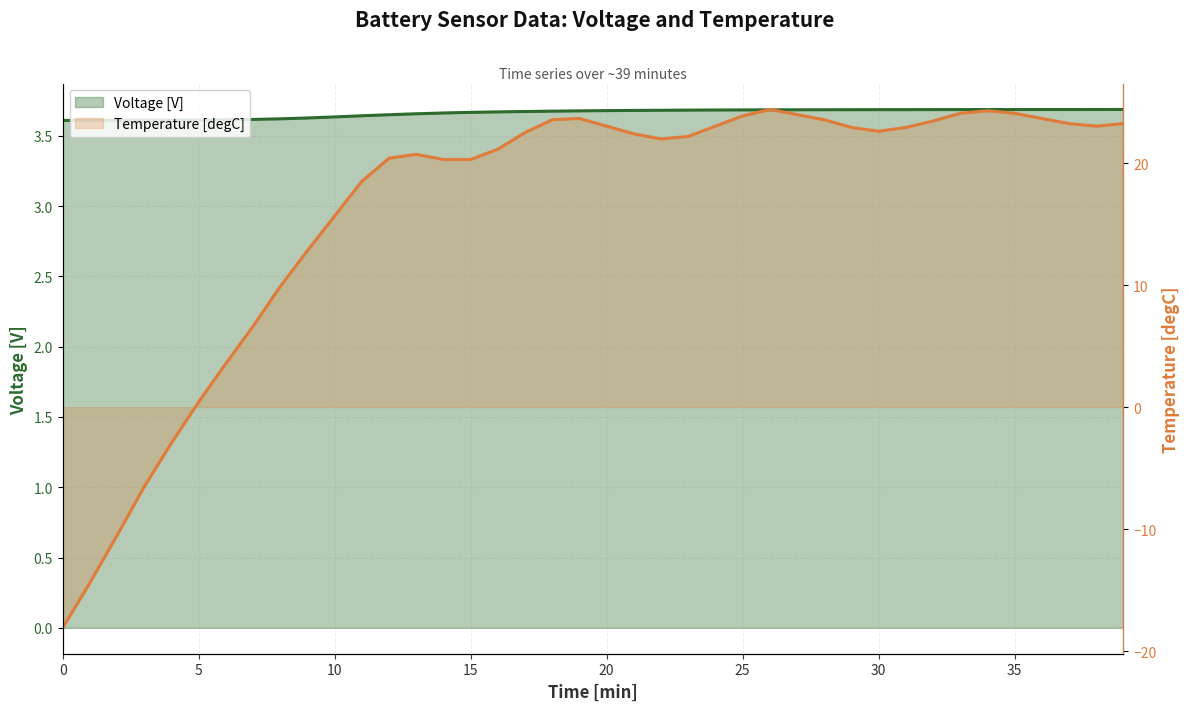

What is the label of the 1st point from the right?

39